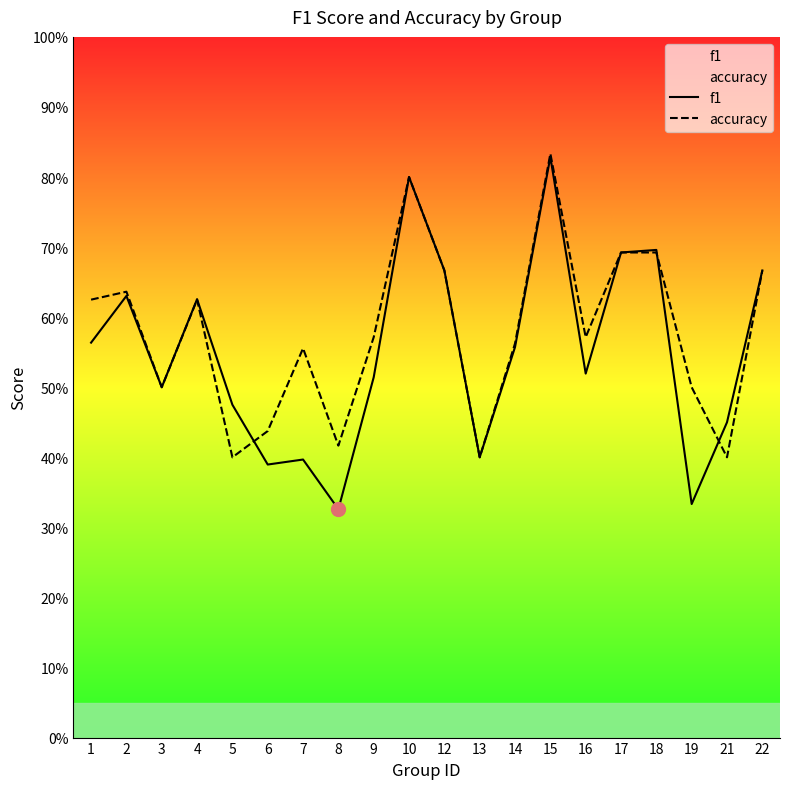

Which has a higher value, 14 or 6?

14